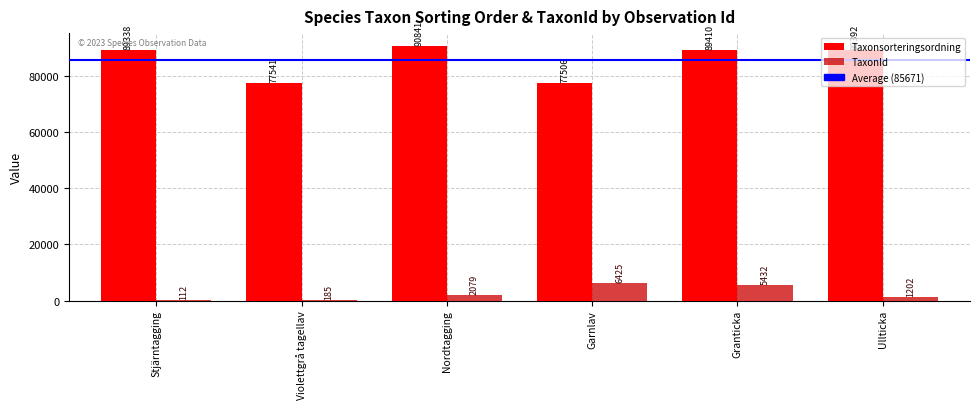

The TaxonId series shows 2079 at Nordtagging. True or false?

True